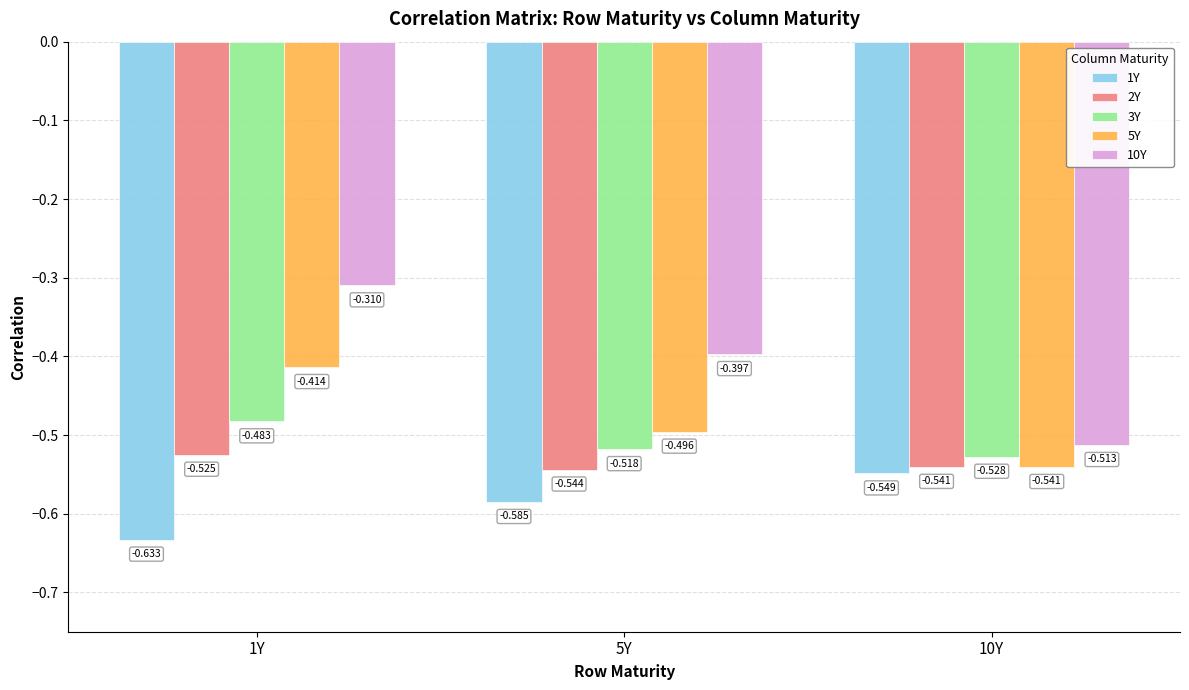

Is the value of 5Y at 10Y greater than the value of 1Y at 10Y?

Yes